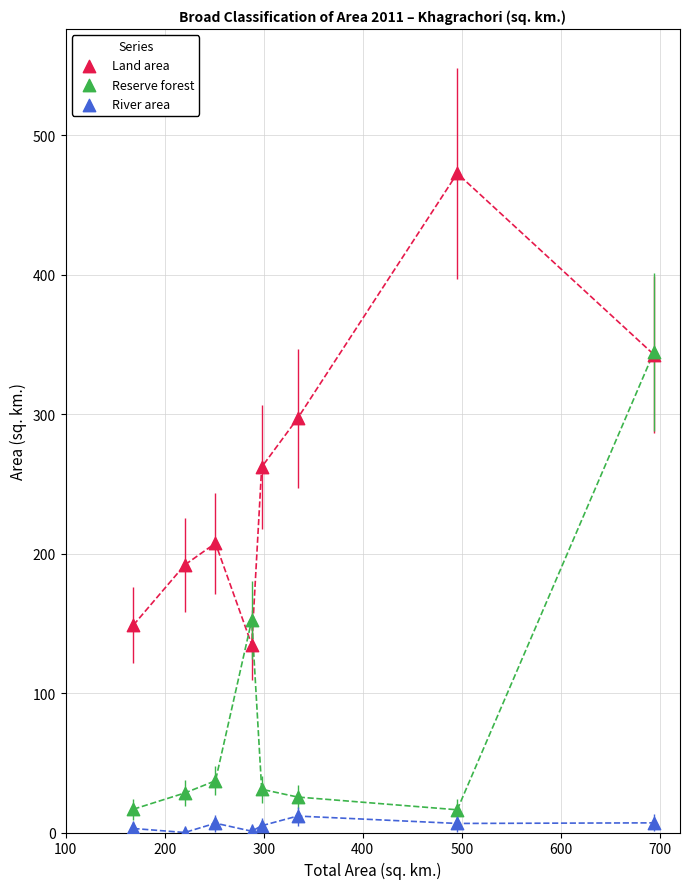

In the Land area series, what Y value is closest to 303?

296.9